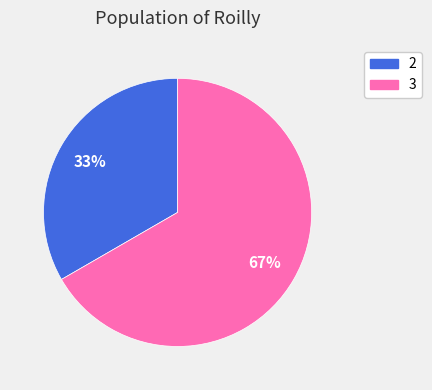

Is the sum of 3 and 2 greater than half?

Yes